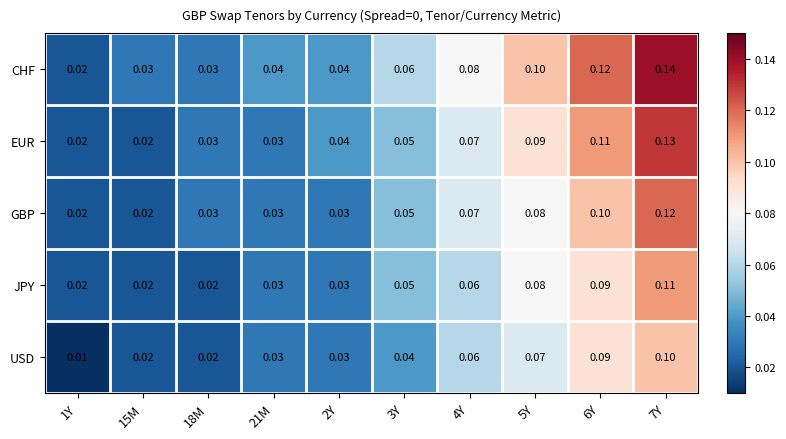

List the series in order of their peak value, lowest first.

USD, JPY, GBP, EUR, CHF